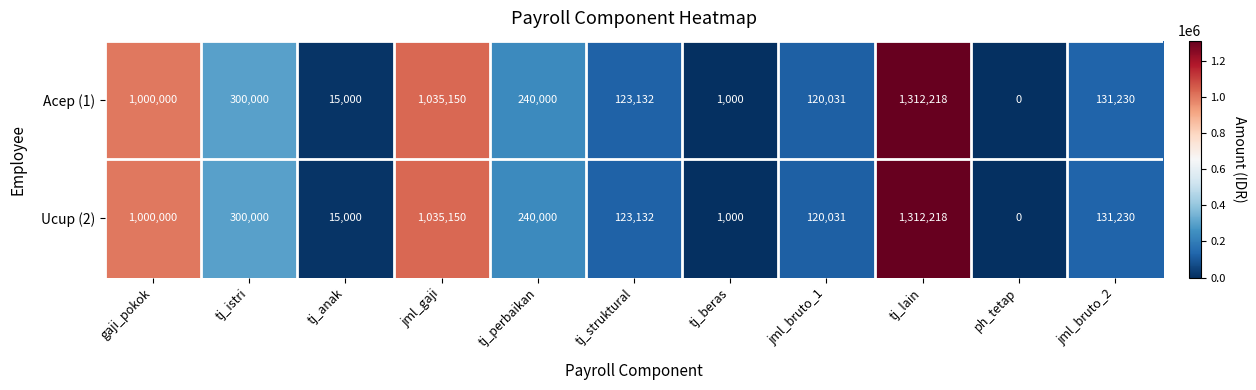

Reading right to left, extract all data points from this chart.

Acep (1): jml_bruto_2=131230	ph_tetap=0	tj_lain=1312218	jml_bruto_1=120031	tj_beras=1000	tj_struktural=123132	tj_perbaikan=240000	jml_gaji=1035150	tj_anak=15000	tj_istri=300000	gaji_pokok=1000000
Ucup (2): jml_bruto_2=131230	ph_tetap=0	tj_lain=1312218	jml_bruto_1=120031	tj_beras=1000	tj_struktural=123132	tj_perbaikan=240000	jml_gaji=1035150	tj_anak=15000	tj_istri=300000	gaji_pokok=1000000